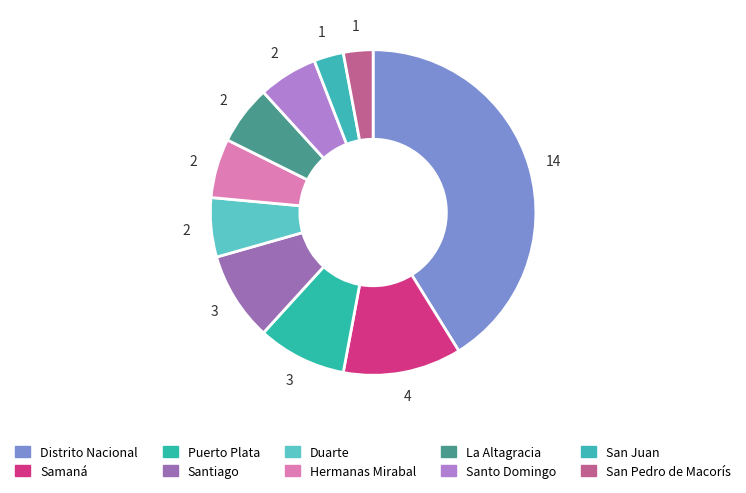

How many segments does this pie chart have?

10